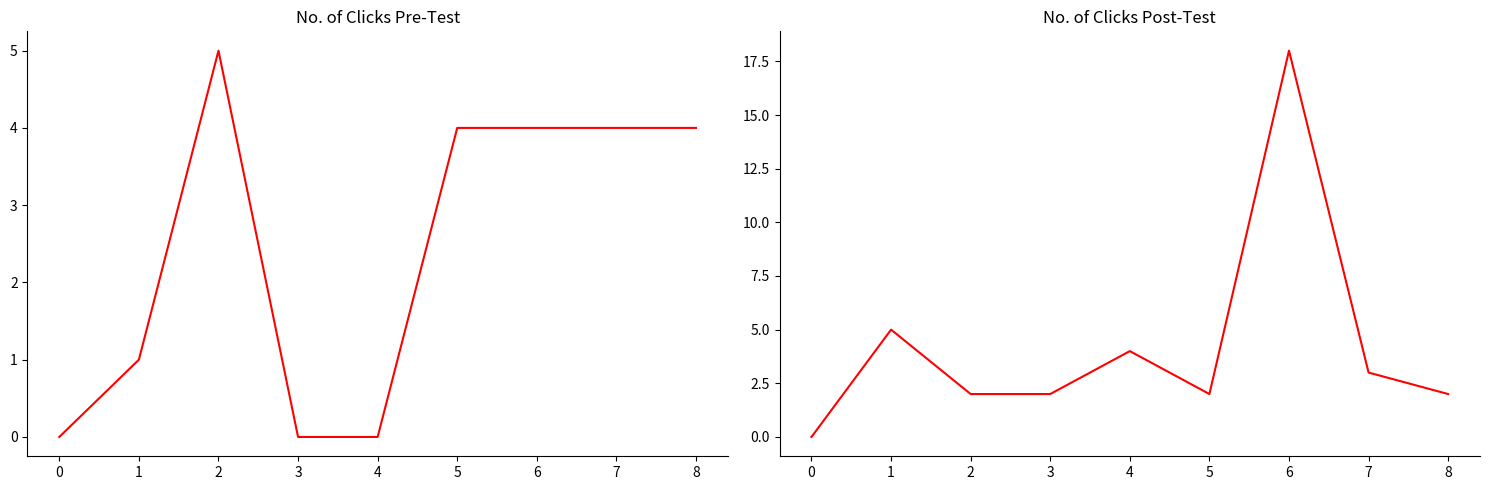

Reading left to right, list all the values displayed in this chart.

No. of Clicks Pre-Test: 0	1	5	0	0	4	4	4	4
No. of Clicks Post-Test: 0	5	2	2	4	2	18	3	2